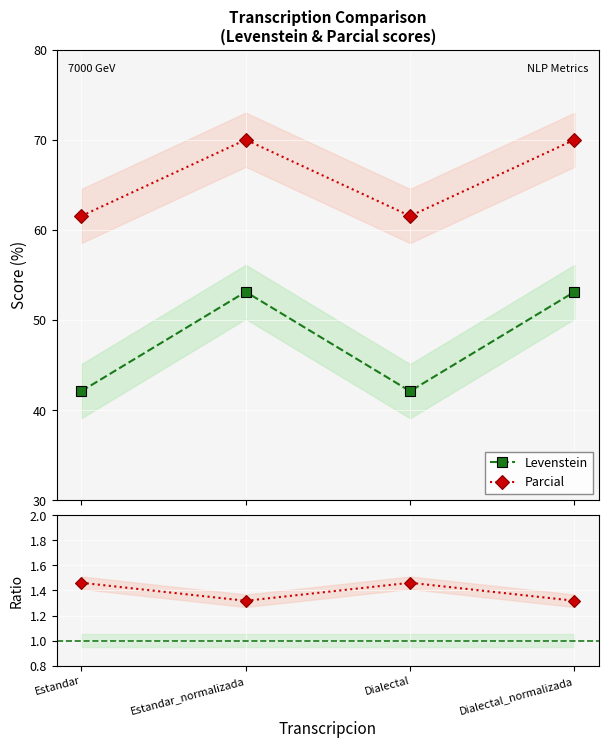

Which category has the highest value in the Parcial series?

Estandar_normalizada